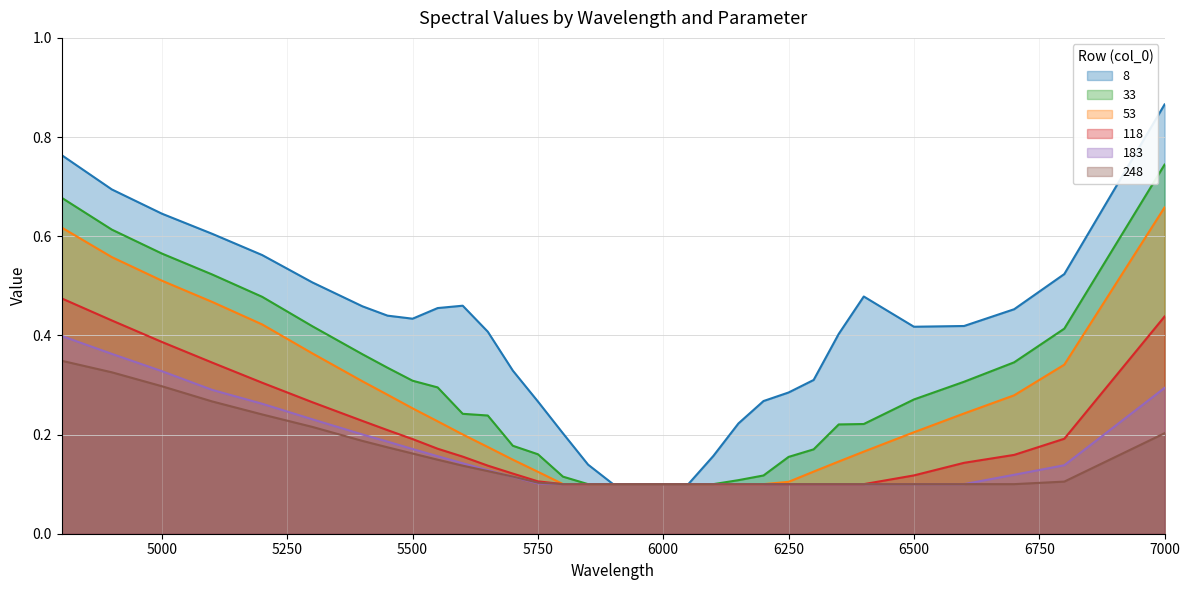

Which series has the largest total across all categories?

8